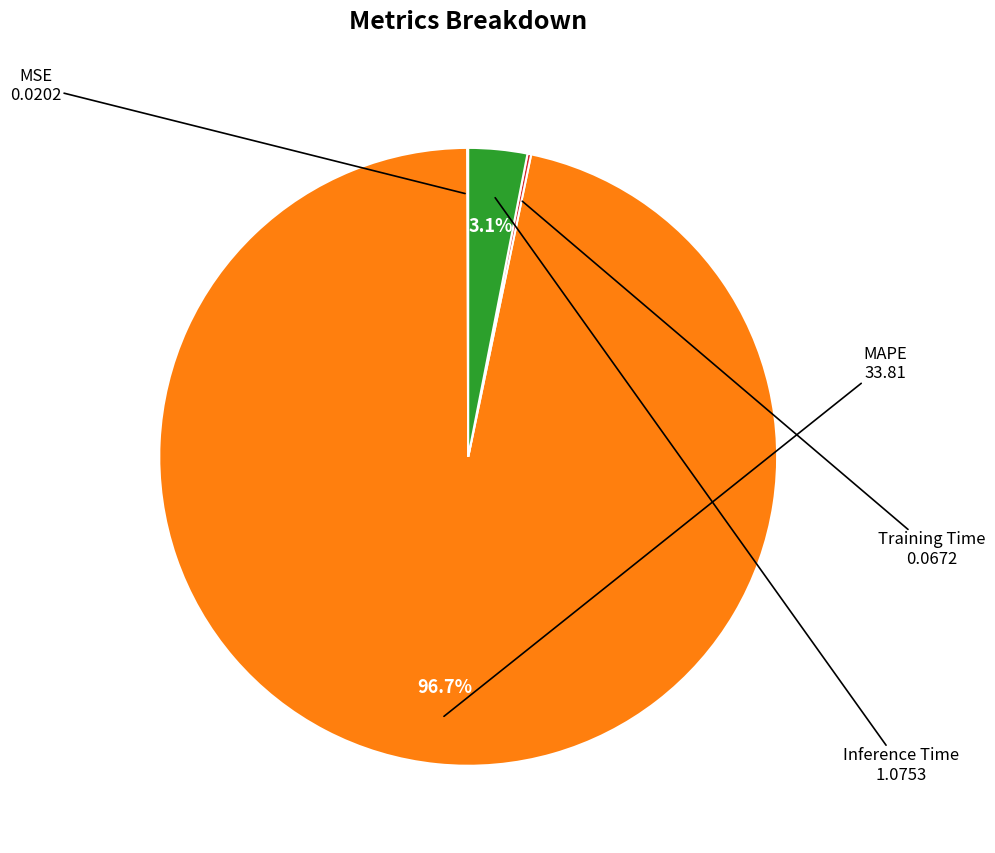

Is there a majority slice in this chart?

Yes